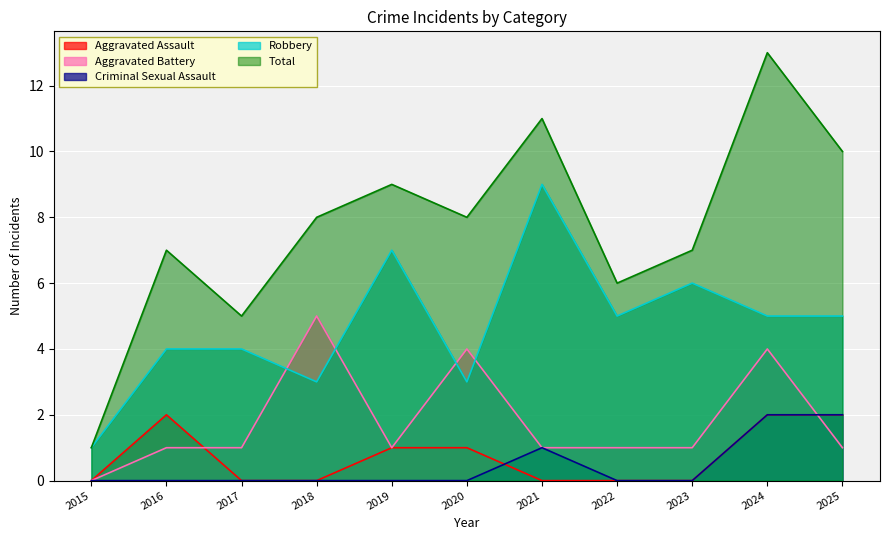

At 2024, list the series in order from largest to smallest.

Total, Robbery, Aggravated Battery, Aggravated Assault, Criminal Sexual Assault